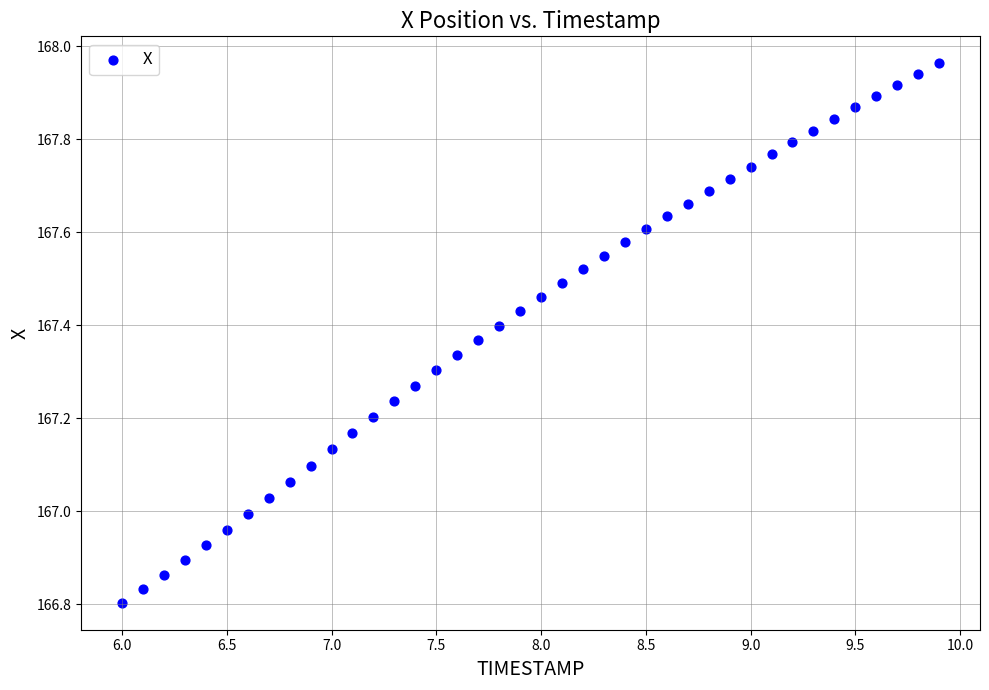

What is the range of Y values (max minus min)?

1.2